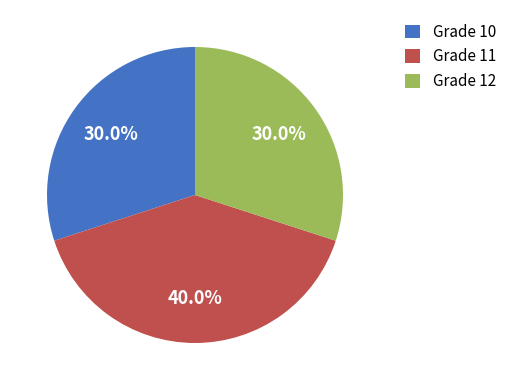

Count the number of slices in the pie.

3